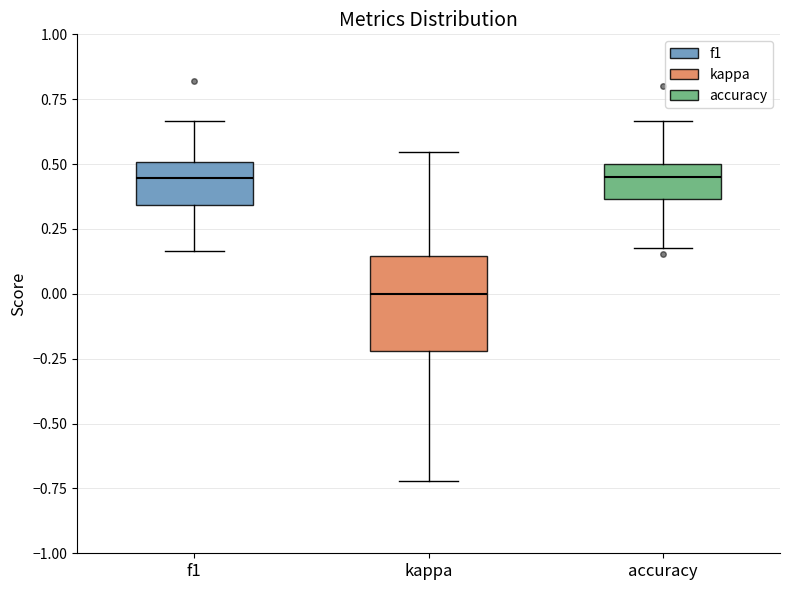

Which box is the tallest, from its lower edge to its upper edge?

kappa